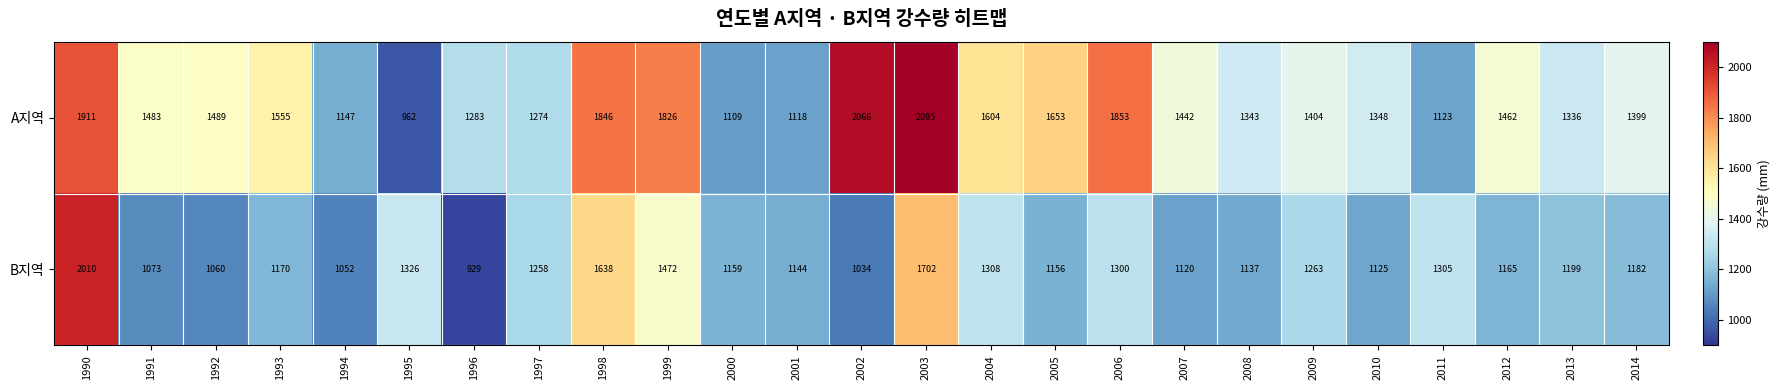

Which category has the lowest value across all series?

1996